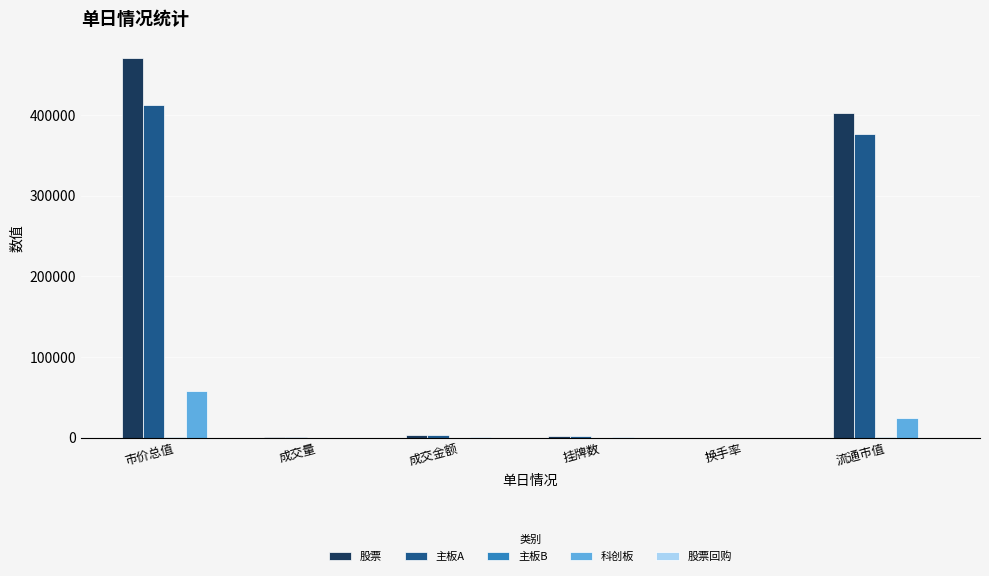

The 股票 series shows 471246.1 at 市价总值. True or false?

True